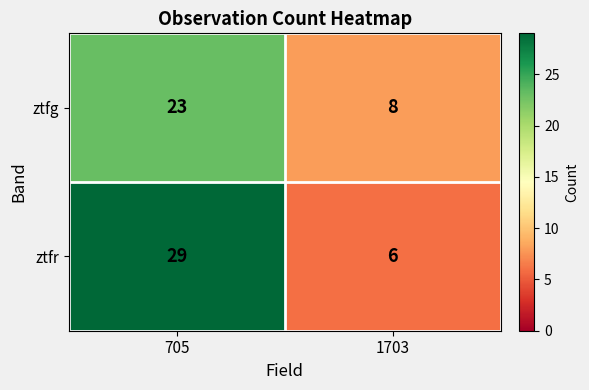

The ztfg series shows 23 at 705. True or false?

True